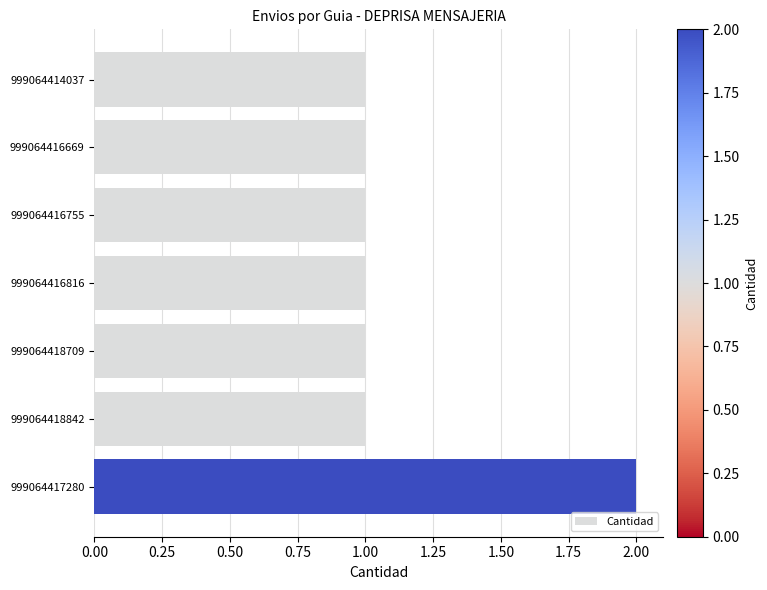

What position from the bottom is 999064416816?

4